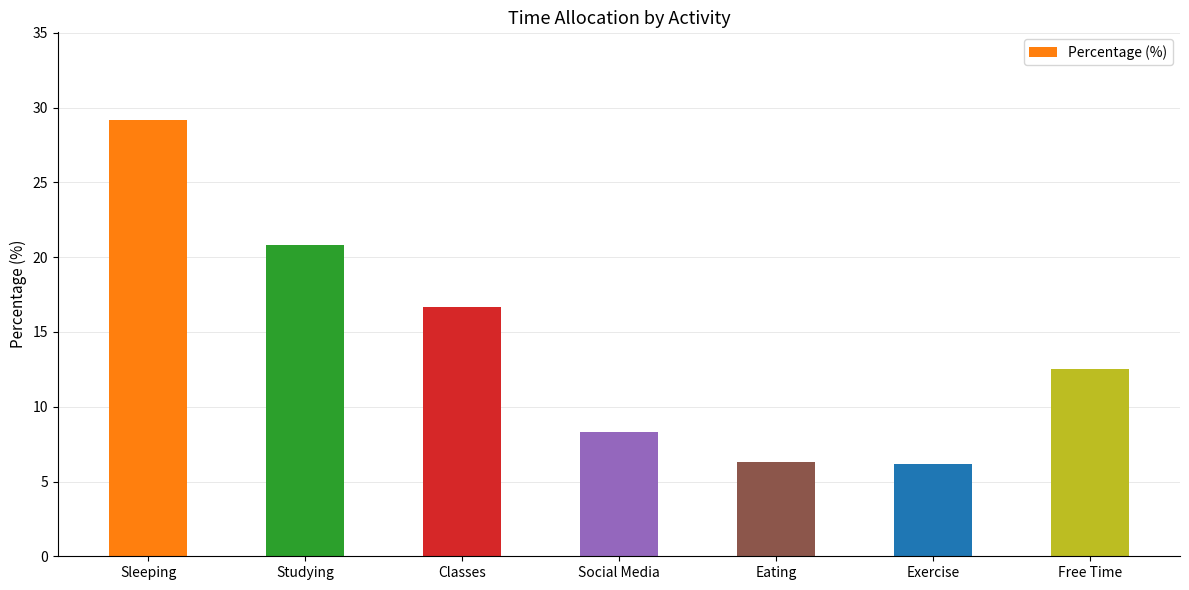

Are the bars horizontal?

No